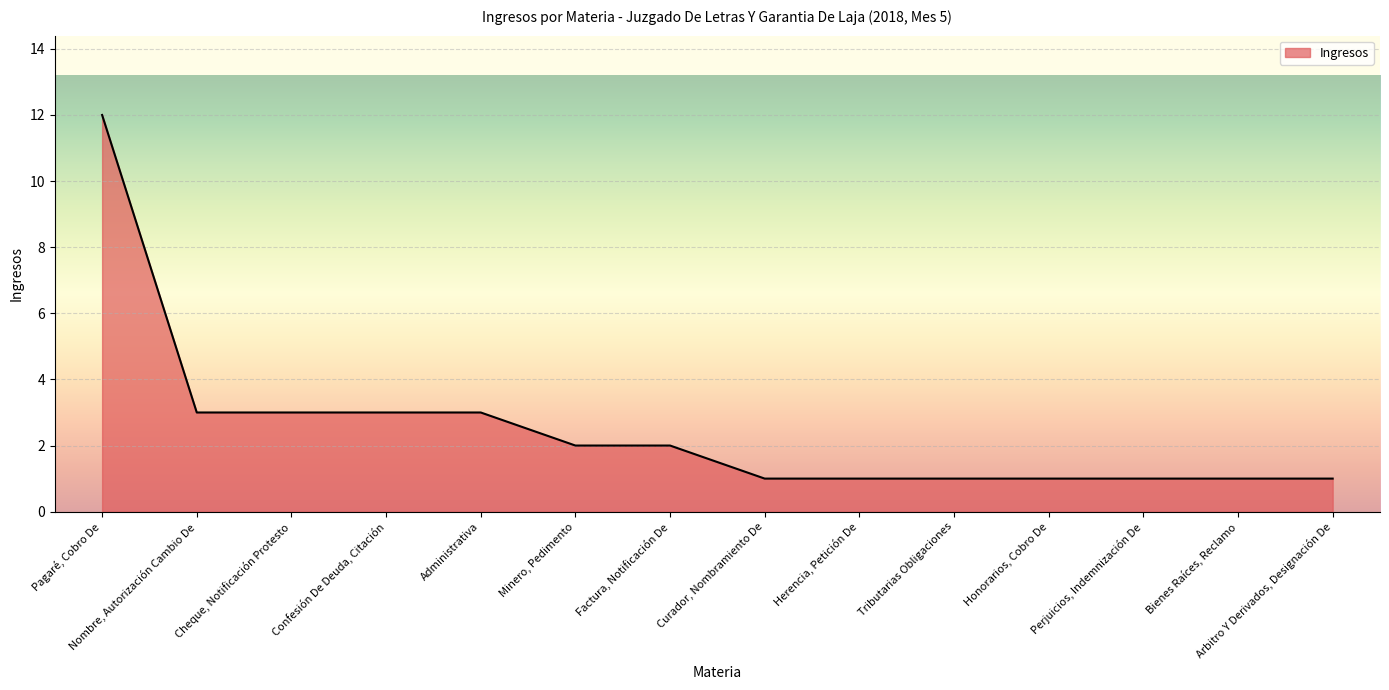

Reading left to right, list all the values displayed in this chart.

Pagaré, Cobro De=12	Nombre, Autorización Cambio De=3	Cheque, Notificación Protesto=3	Confesión De Deuda, Citación=3	Administrativa=3	Minero, Pedimento=2	Factura, Notificación De=2	Curador, Nombramiento De=1	Herencia, Petición De=1	Tributarias Obligaciones=1	Honorarios, Cobro De=1	Perjuicios, Indemnización De=1	Bienes Raíces, Reclamo=1	Arbitro Y Derivados, Designación De=1